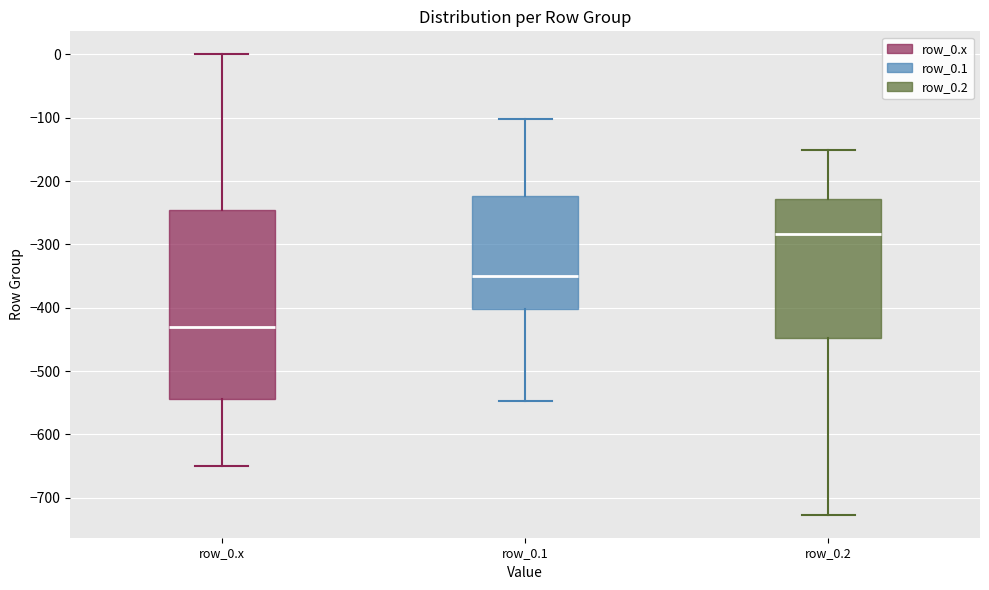

Which box is the tallest, from its lower edge to its upper edge?

row_0.x